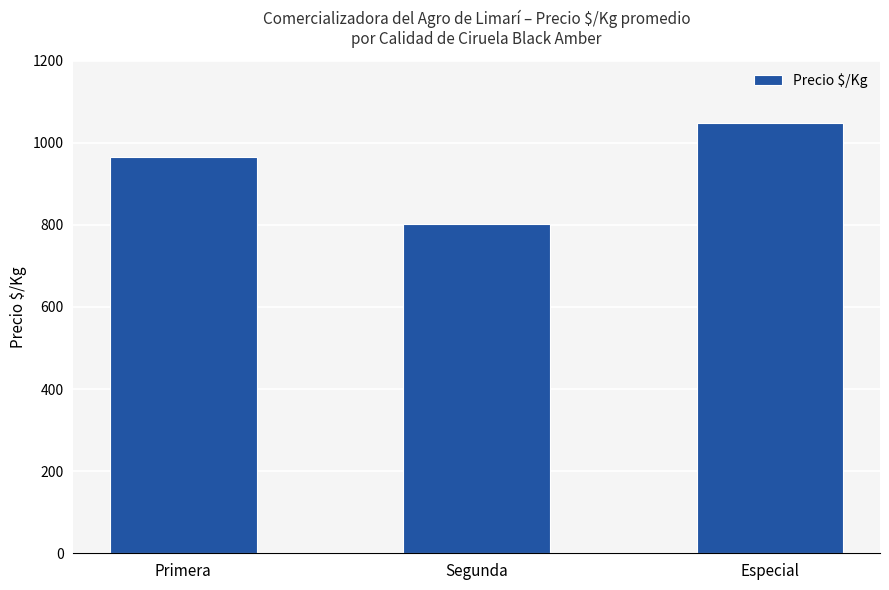

Which category has the lowest value across all series?

Segunda